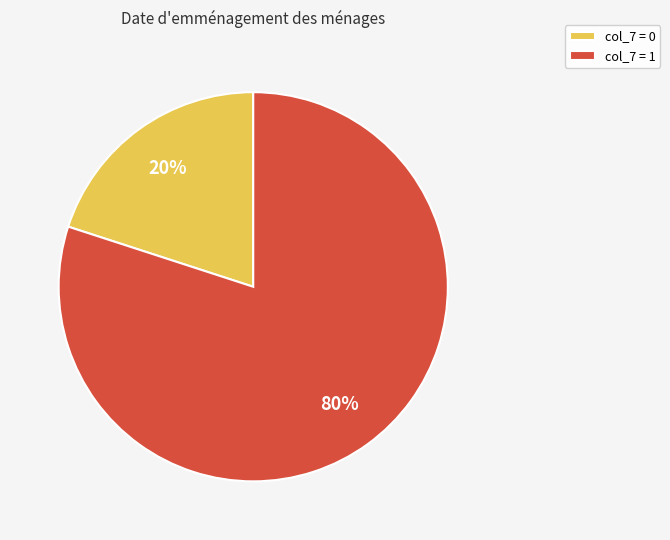

Is it true that col_7 = 1 is 95% of the pie?

False